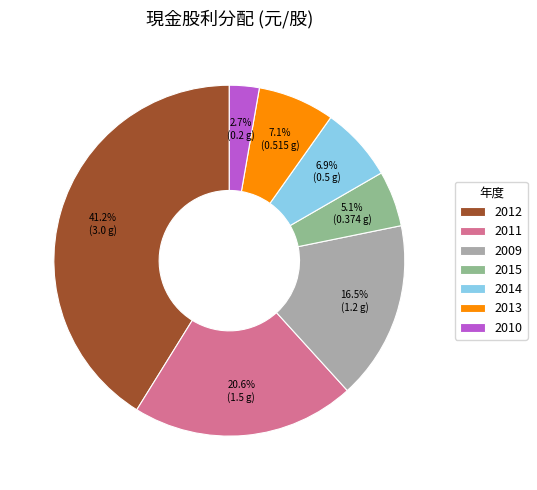

To the nearest percent, what is the combined percentage of 2011 and 2015?

26%